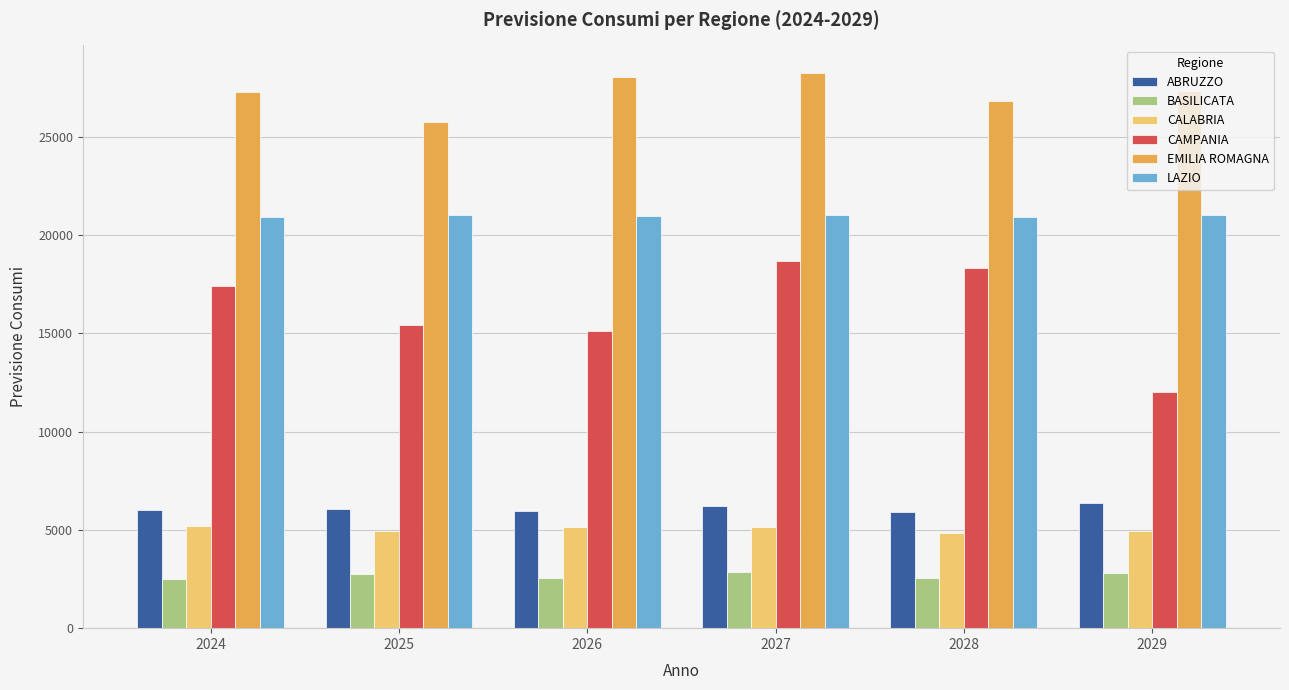

What is the difference between the CAMPANIA values at 2027 and 2029?

6702.6